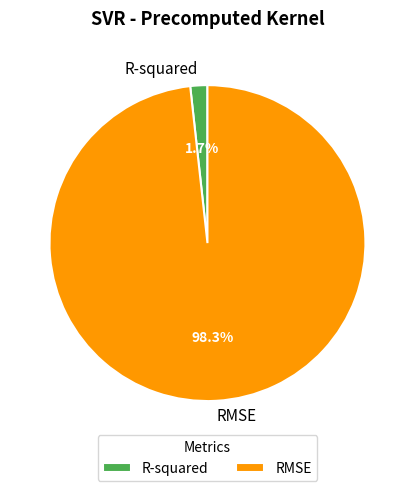

To the nearest percent, what is the difference between the RMSE and R-squared slice percentages?

97%